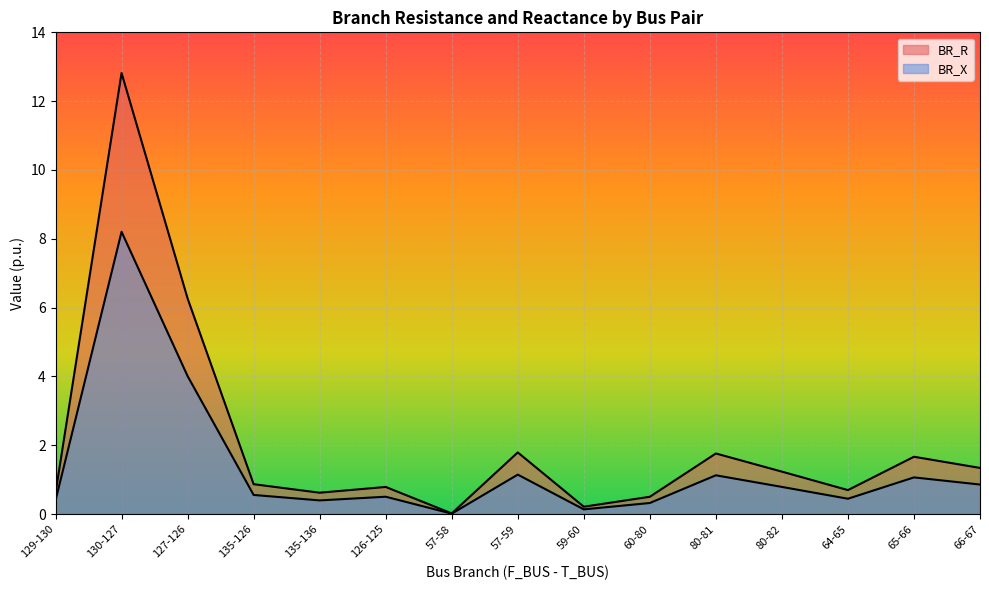

What is the sum of all BR_R values?

31.2